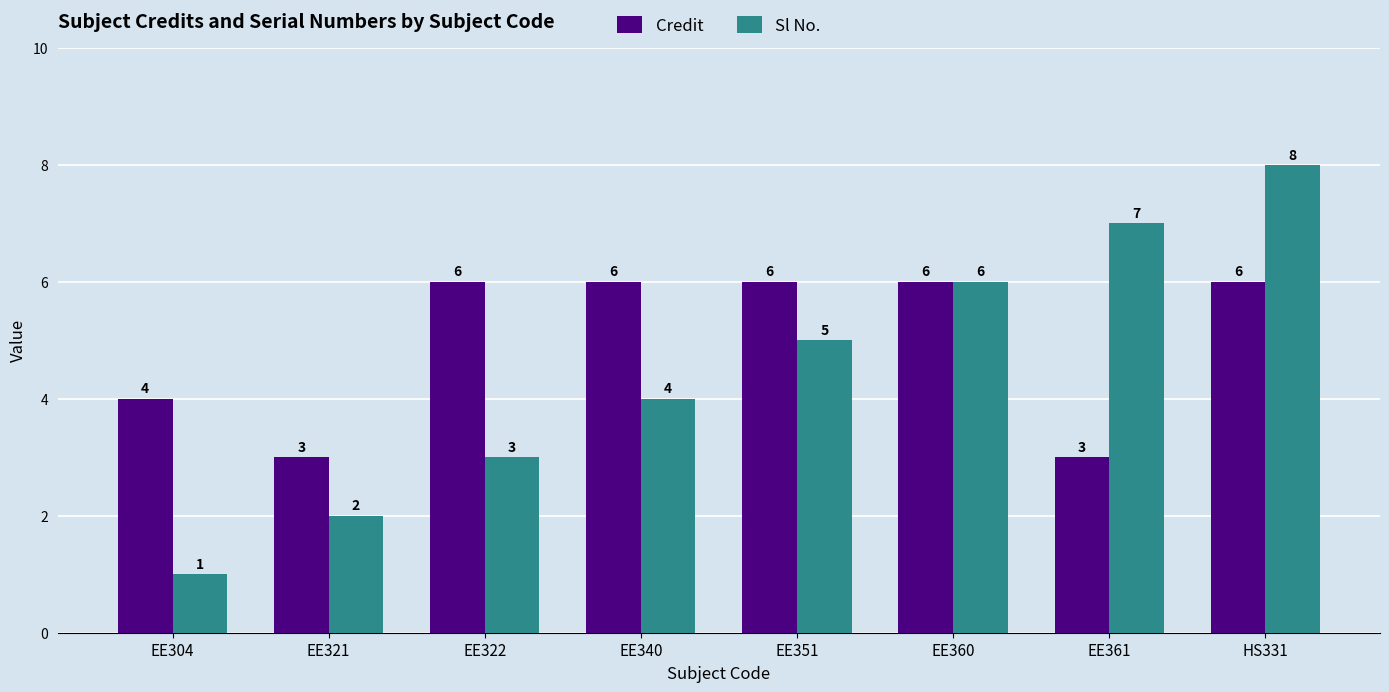

How many bars are there in total?

16